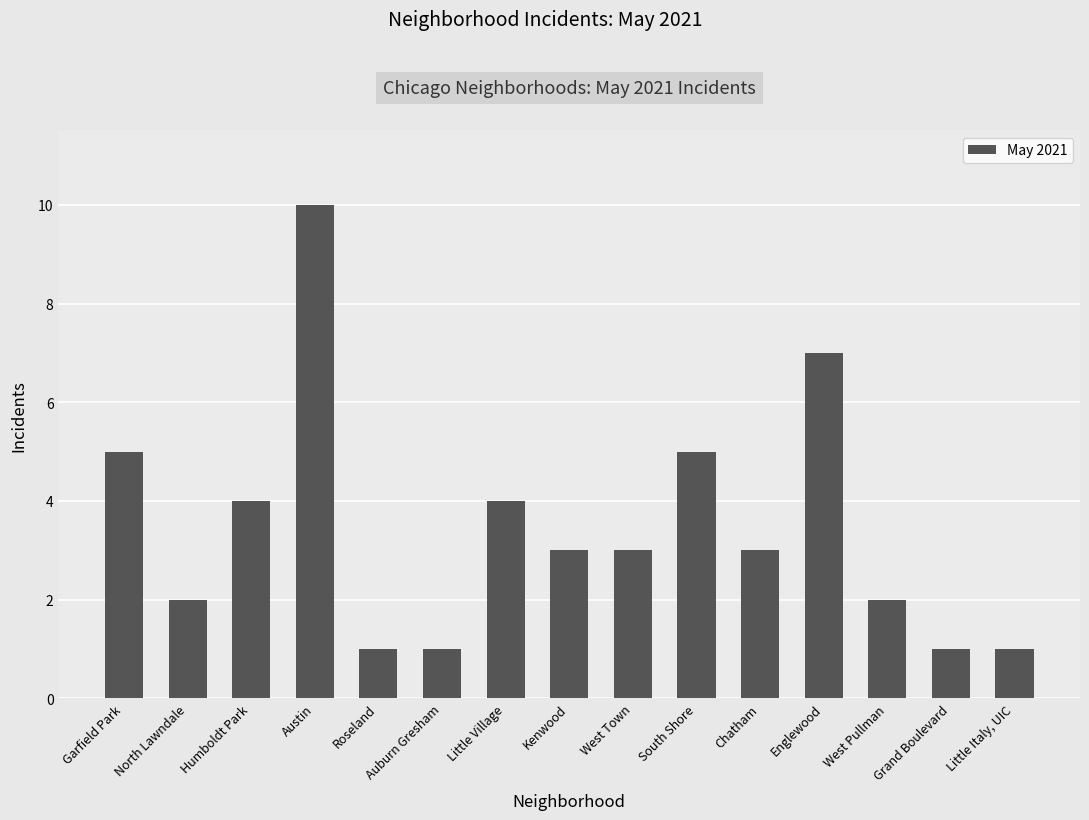

Reading left to right, extract all data points from this chart.

5	2	4	10	1	1	4	3	3	5	3	7	2	1	1